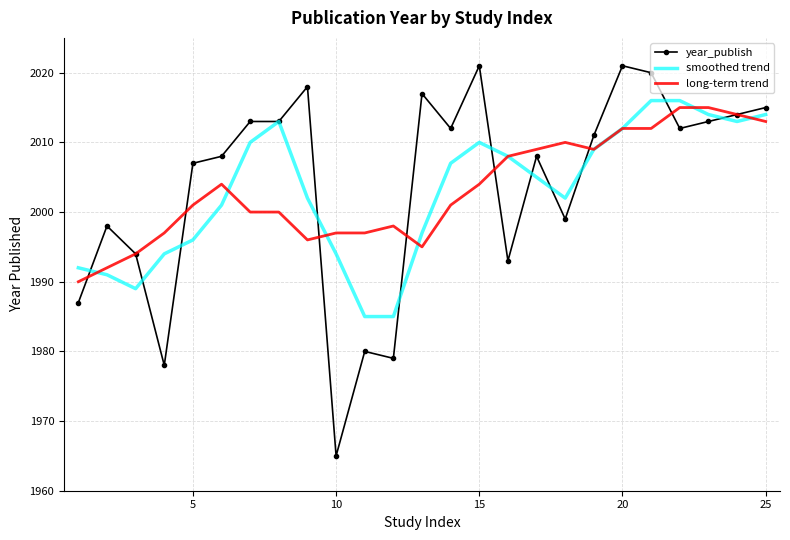

Which series has the widest spread of values?

year_publish